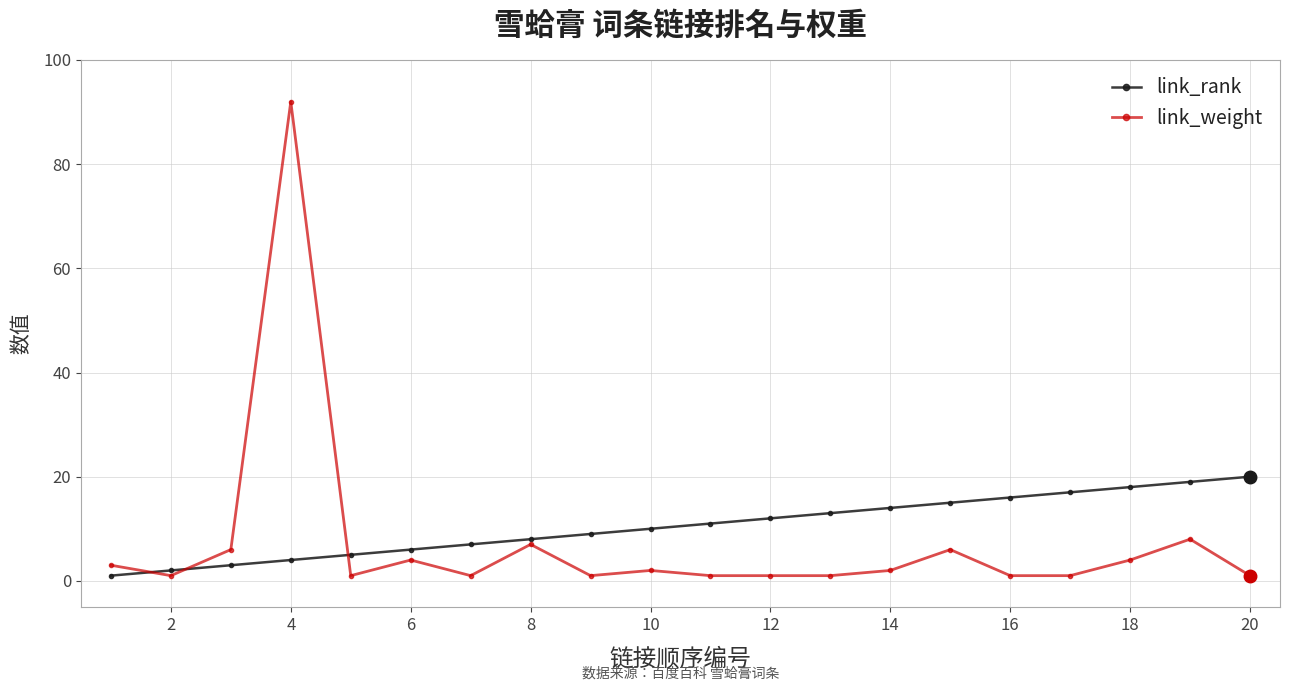

Which series has the widest spread of values?

link_weight